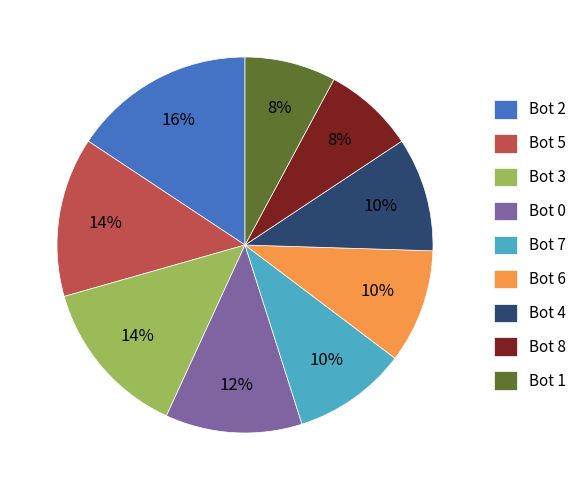

Between Bot 6 and Bot 5, which is larger?

Bot 5